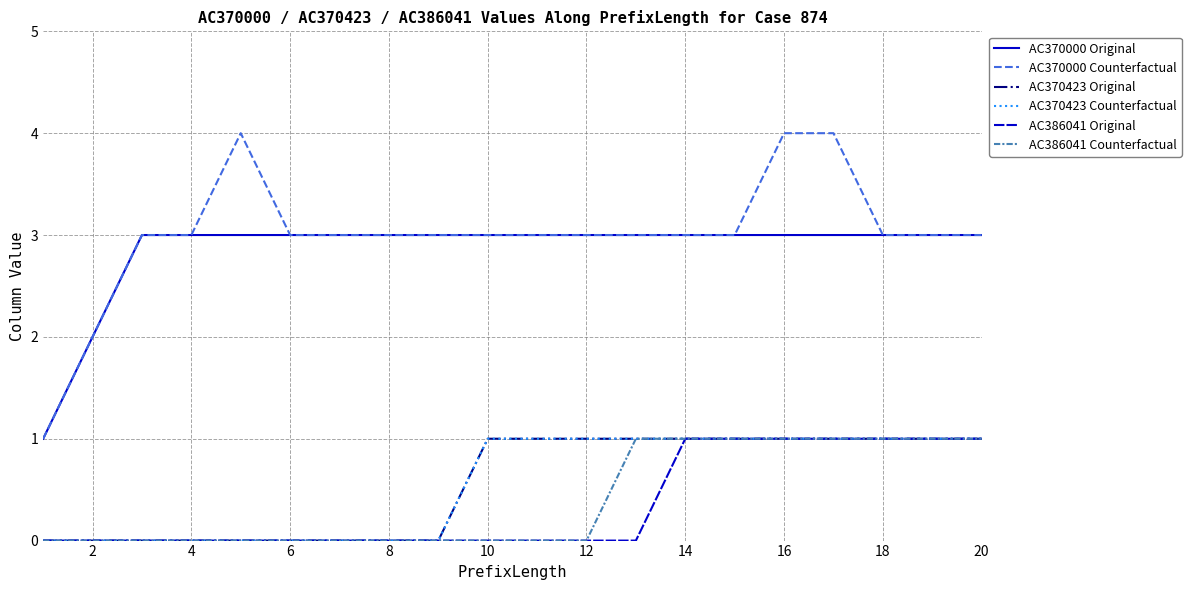

What is the difference between the maximum and minimum values in the AC386041 Counterfactual series?

1